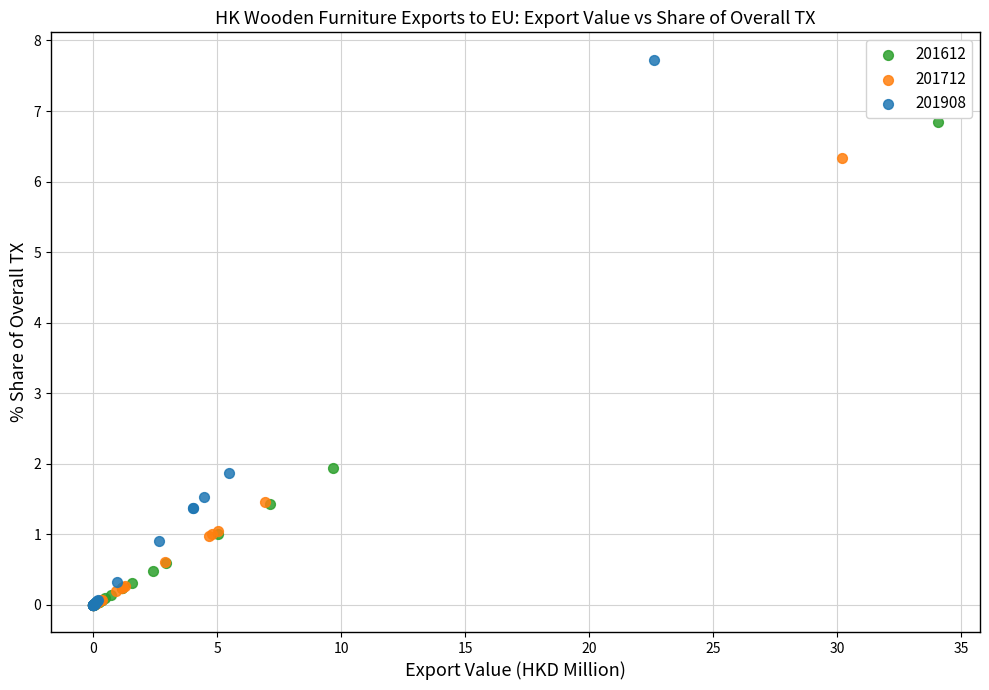

Which series contains the highest Y value?

201908